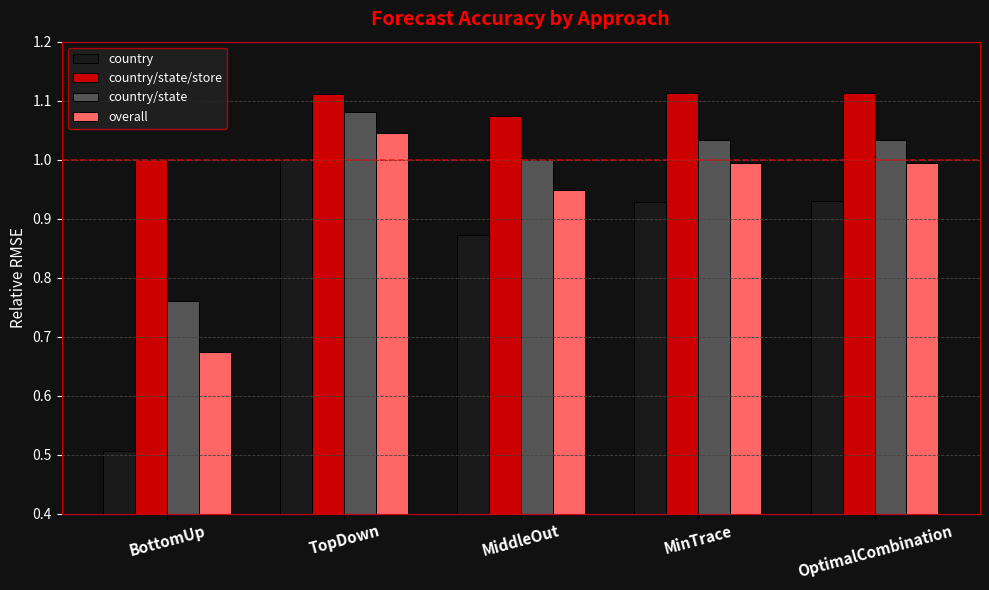

The value of country at MinTrace is 1.5. True or false?

False